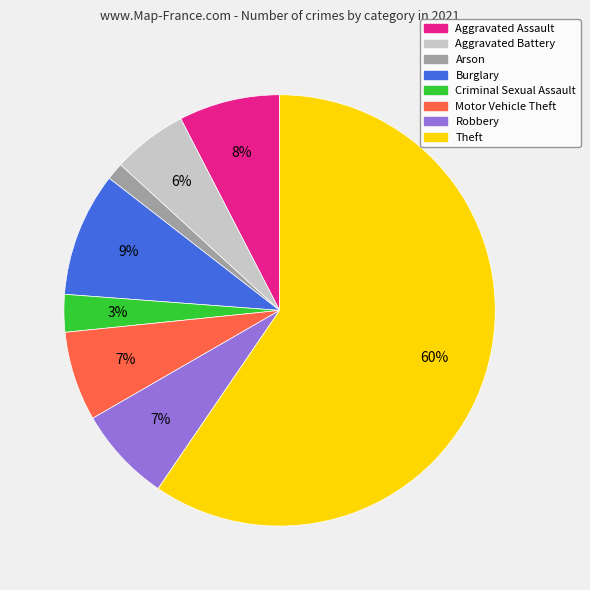

To the nearest percent, what portion does Aggravated Battery represent?

6%